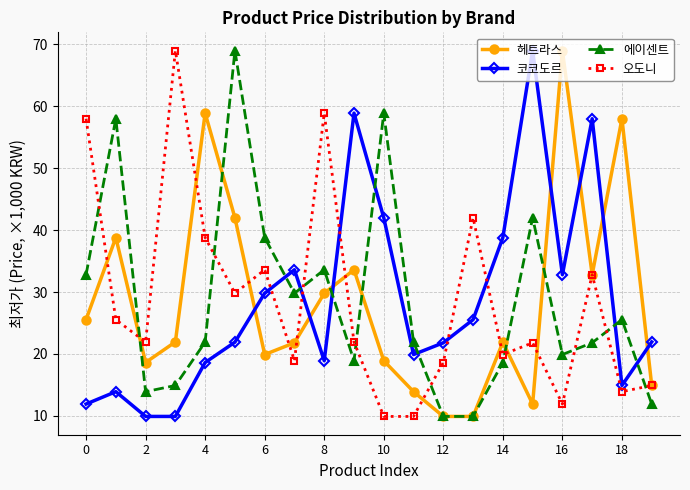

How many times do 에이센트 and 오도니 cross each other?

10